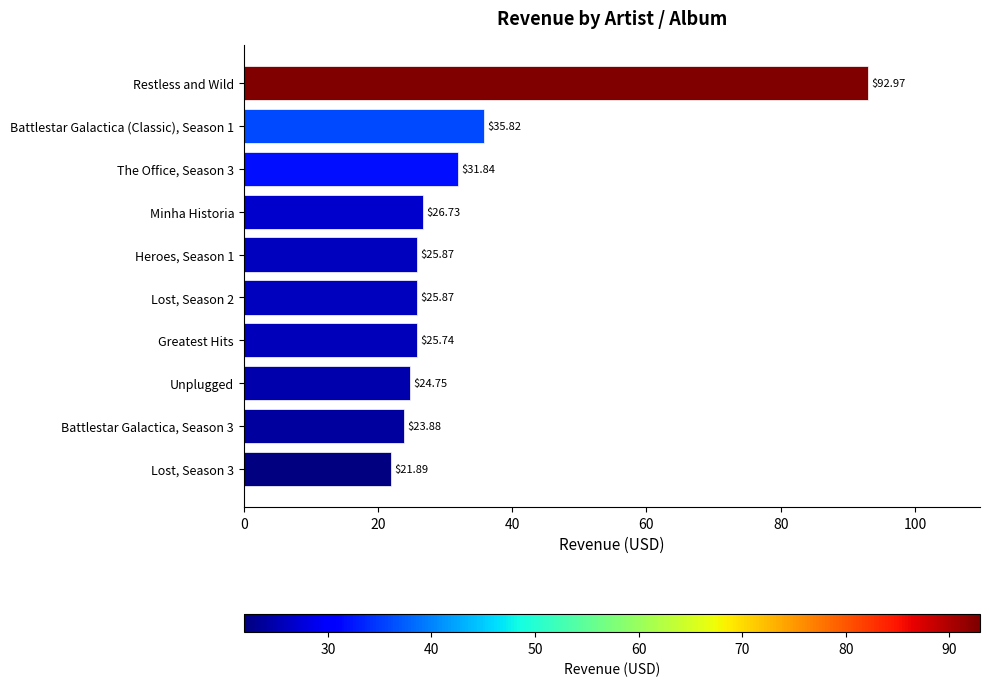

What is the change in value from The Office, Season 3 to Lost, Season 2?

-6.0